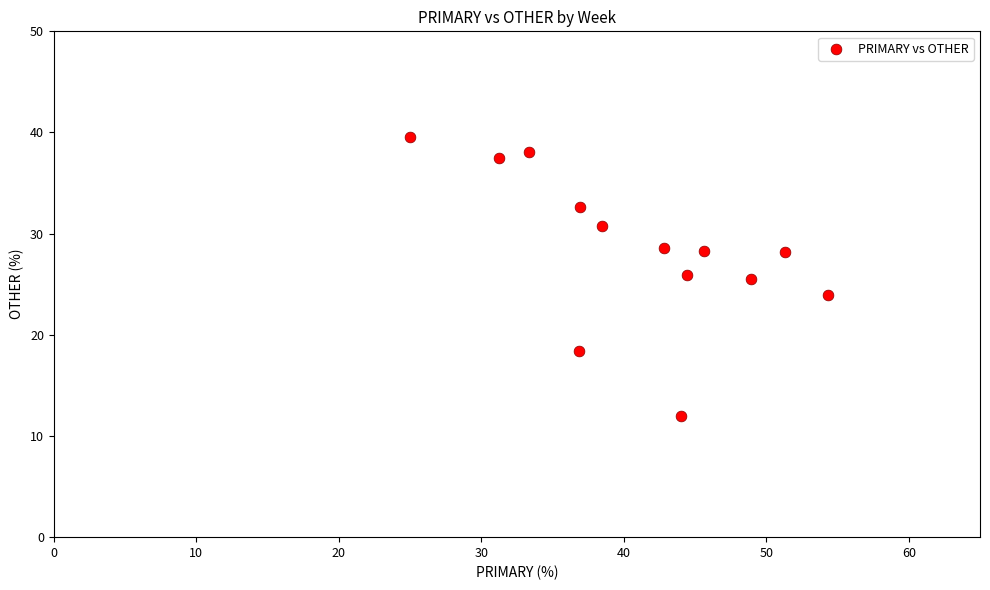

What is the range of Y values (max minus min)?

27.6